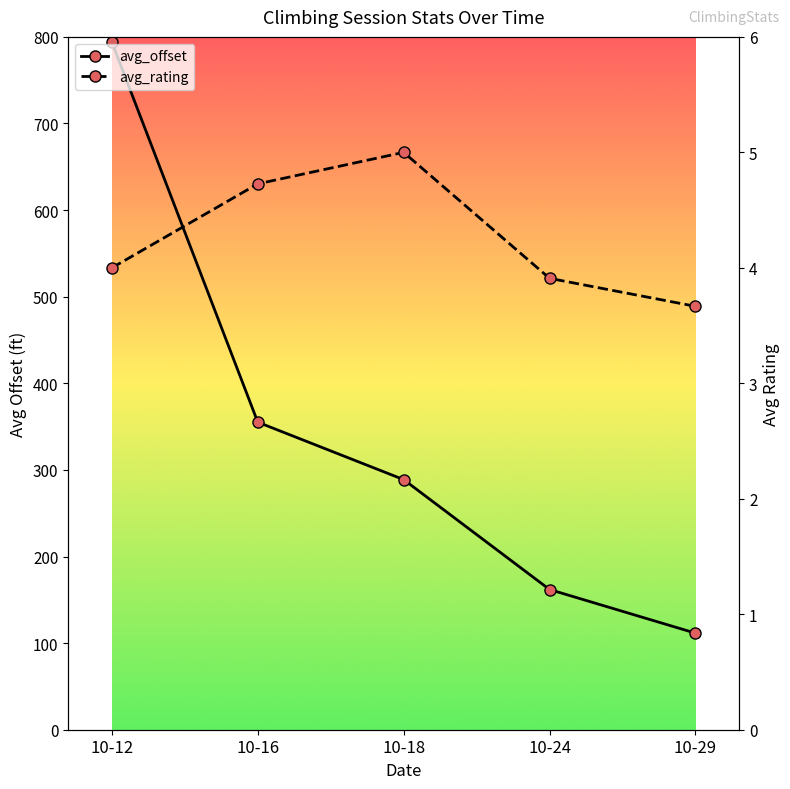

True or false: avg_rating has a value of 1.4 at 10-29.

False